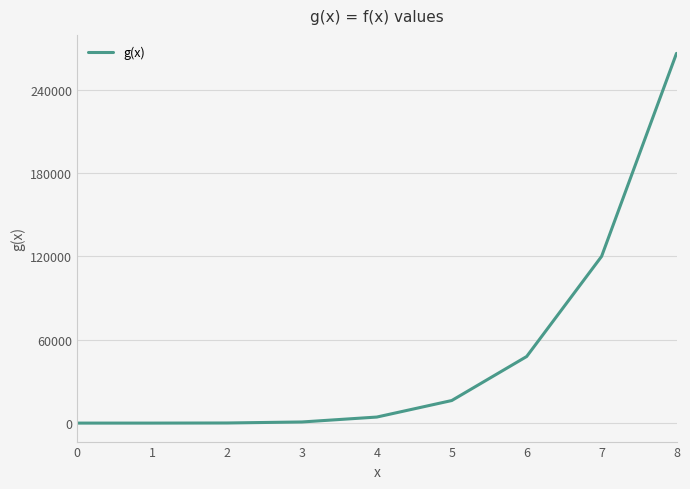

True or false: the data shows 0 at 0.

True